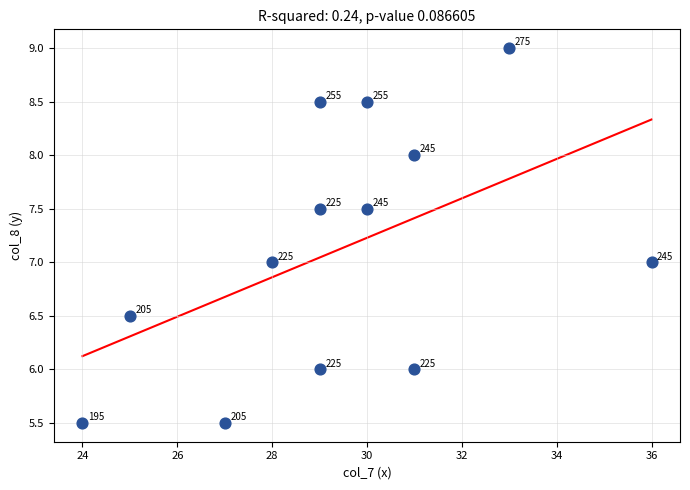

What is the range of Y values (max minus min)?

3.5